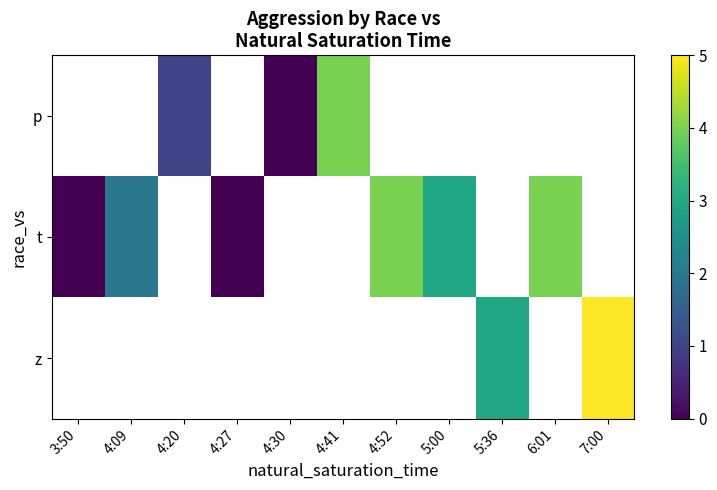

What is the greatest value displayed?

5.0